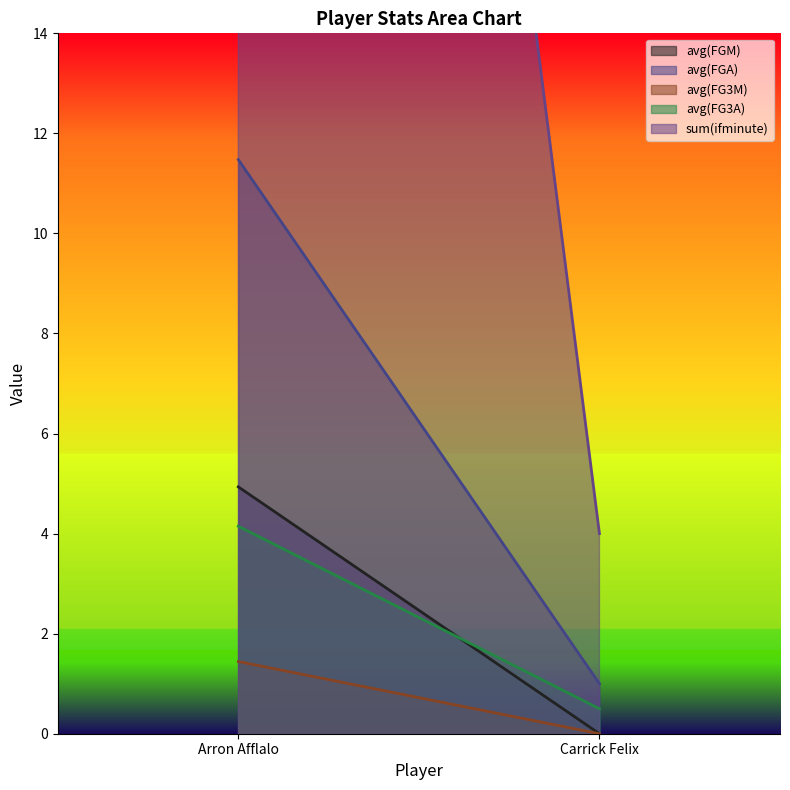

Count the number of categories in the chart.

2